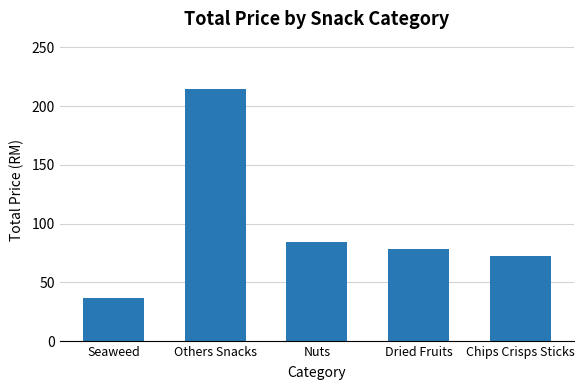

What is the label of the 4th bar from the left?

Dried Fruits